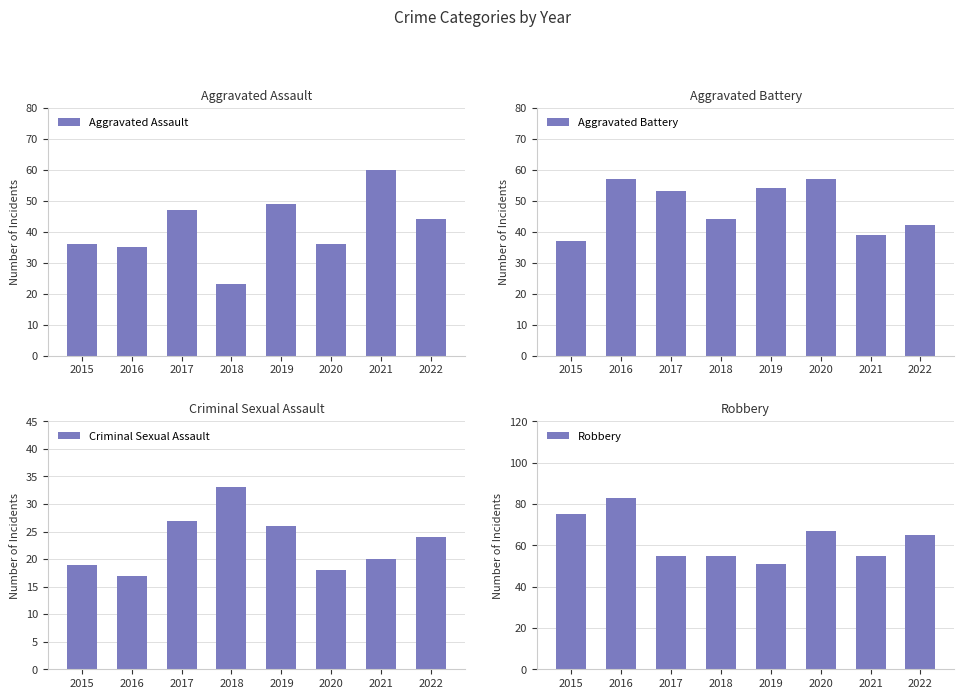

What are all the series names shown in the legend?

Aggravated Assault, Aggravated Battery, Criminal Sexual Assault, Robbery